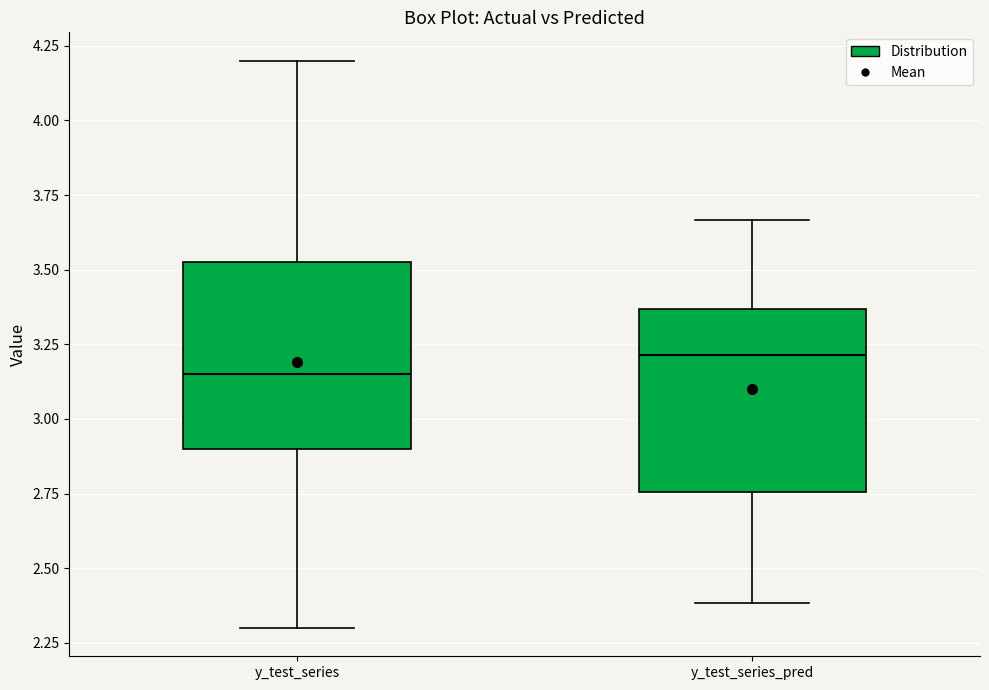

Which box's median line is the highest?

y_test_series_pred